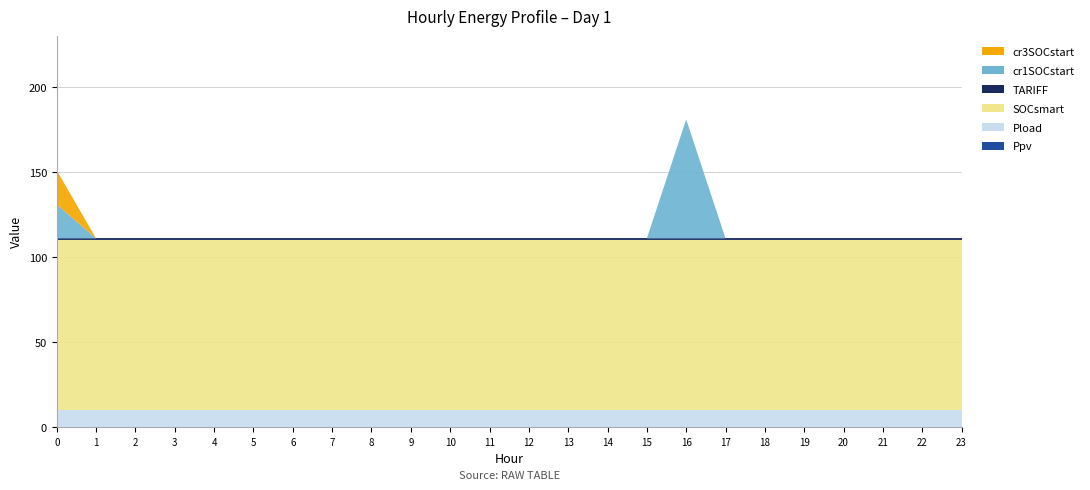

Reading left to right, list all the values displayed in this chart.

Ppv: 0=0	1=0	2=0	3=0	4=0	5=0	6=0	7=0	8=0	9=0	10=0	11=0	12=0	13=0	14=0	15=0	16=0	17=0	18=0	19=0	20=0	21=0	22=0	23=0
Pload: 0=10	1=10	2=10	3=10	4=10	5=10	6=10	7=10	8=10	9=10	10=10	11=10	12=10	13=10	14=10	15=10	16=10	17=10	18=10	19=10	20=10	21=10	22=10	23=10
SOCsmart: 0=100	1=100	2=100	3=100	4=100	5=100	6=100	7=100	8=100	9=100	10=100	11=100	12=100	13=100	14=100	15=100	16=100	17=100	18=100	19=100	20=100	21=100	22=100	23=100
TARIFF: 0=1	1=1	2=1	3=1	4=1	5=1	6=1	7=1	8=1	9=1	10=1	11=1	12=1	13=1	14=1	15=1	16=1	17=1	18=1	19=1	20=1	21=1	22=1	23=1
cr1SOCstart: 0=20	1=0	2=0	3=0	4=0	5=0	6=0	7=0	8=0	9=0	10=0	11=0	12=0	13=0	14=0	15=0	16=70	17=0	18=0	19=0	20=0	21=0	22=0	23=0
cr3SOCstart: 0=20	1=0	2=0	3=0	4=0	5=0	6=0	7=0	8=0	9=0	10=0	11=0	12=0	13=0	14=0	15=0	16=0	17=0	18=0	19=0	20=0	21=0	22=0	23=0